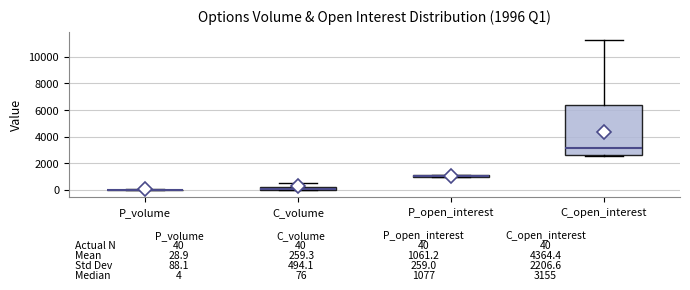

Comparing the boxes themselves (not the whiskers), which one is the tallest?

C_open_interest